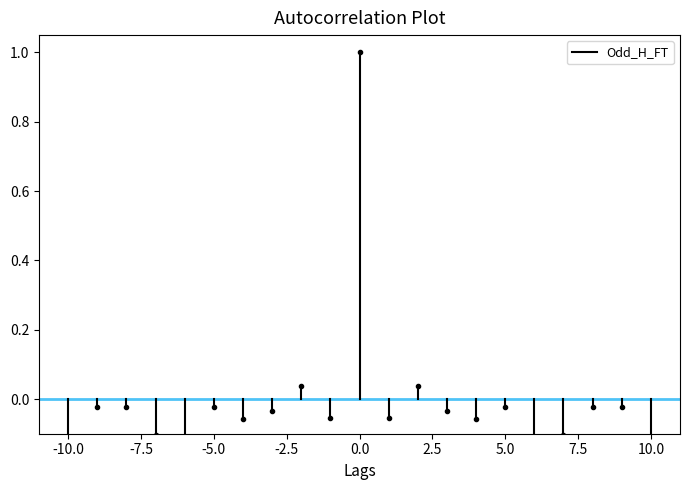

What is the change in value from -10.0 to -7.5?

+1